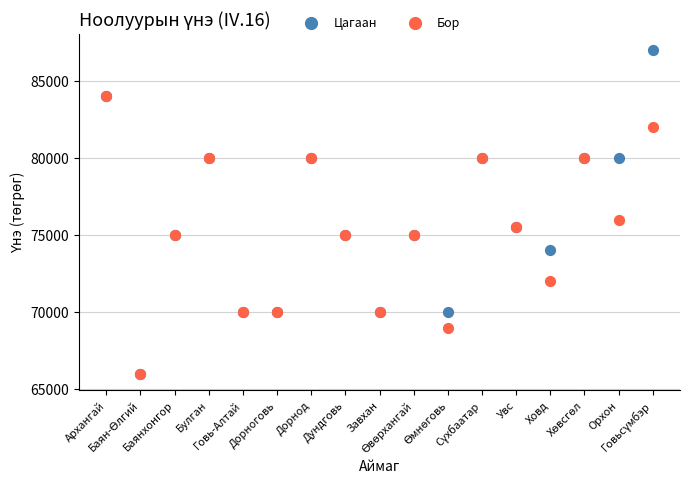

Which series has the largest Y range (max minus min)?

Цагаан